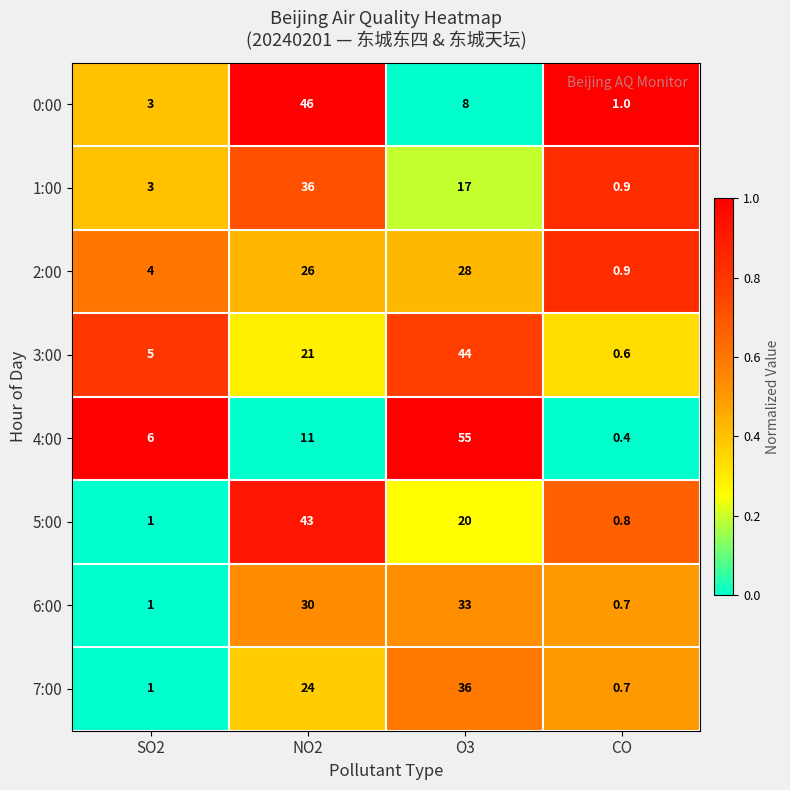

Which series has the largest range (max minus min)?

4:00